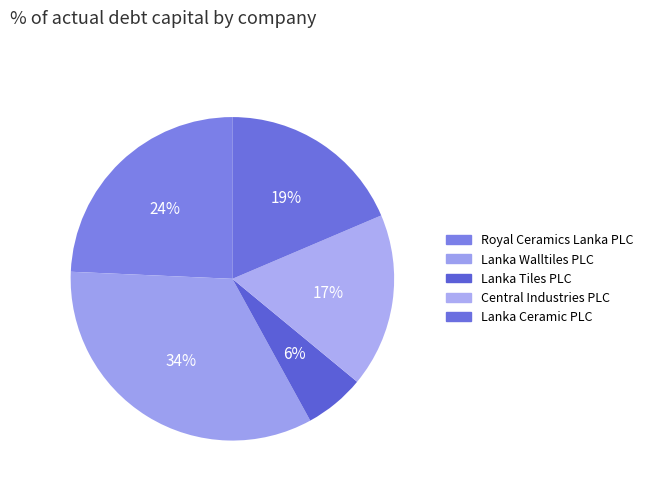

Is it true that Central Industries PLC is 17% of the pie?

True